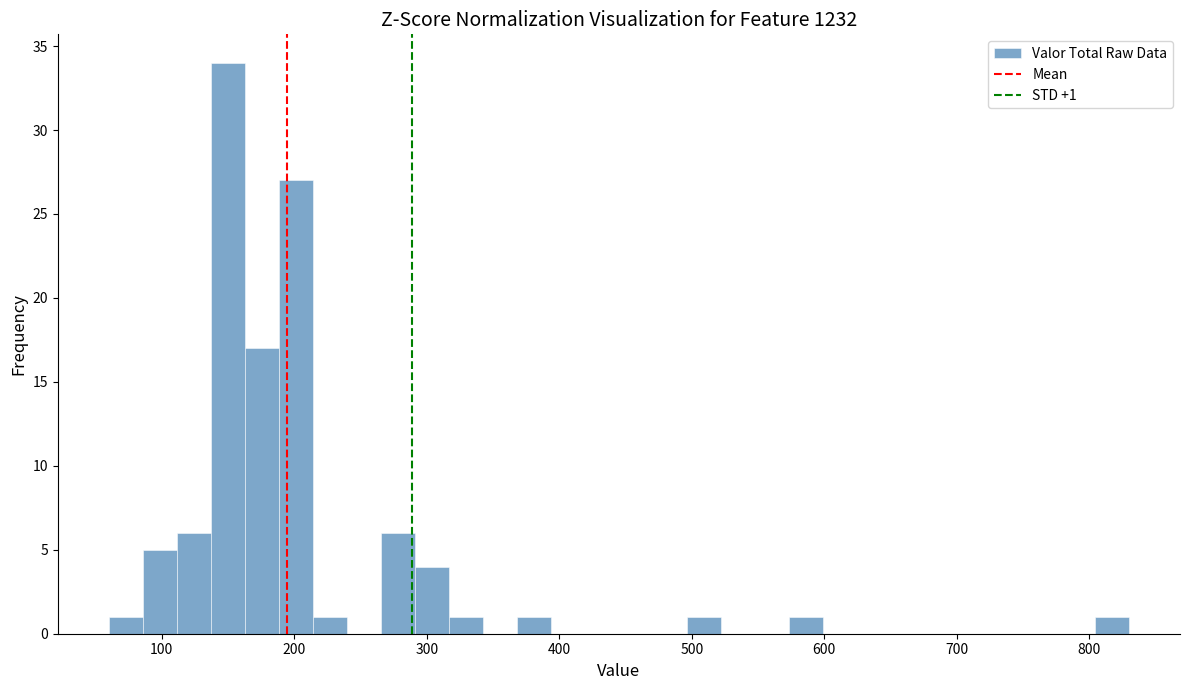

Read against the x-axis, roughly where is the centre of the tallest bar?

150